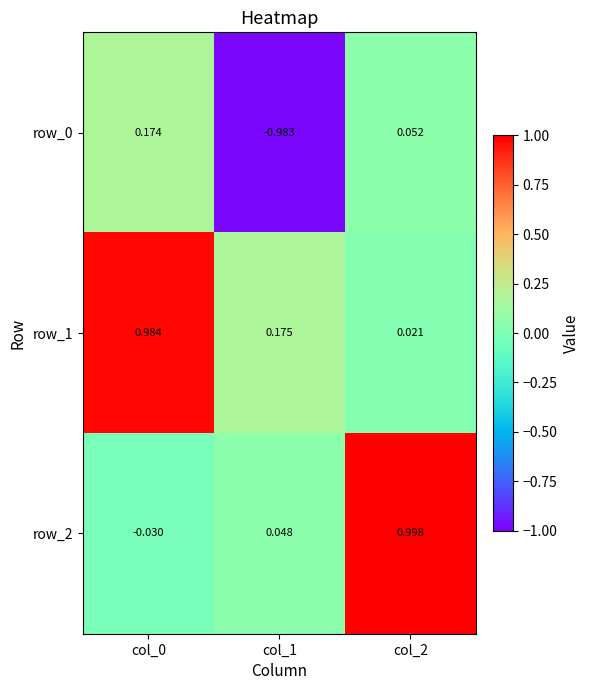

How many values in row_0 are above zero?

2